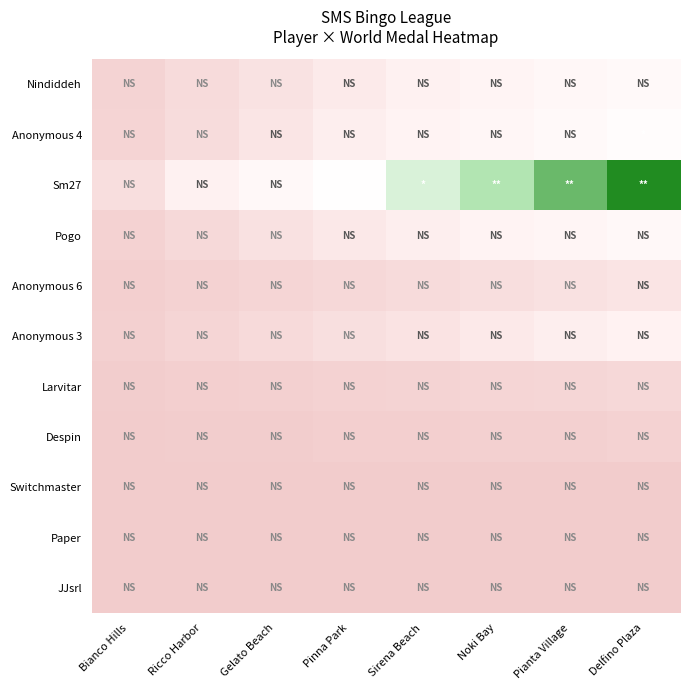

At which category is the sum across all series the highest?

Delfino Plaza